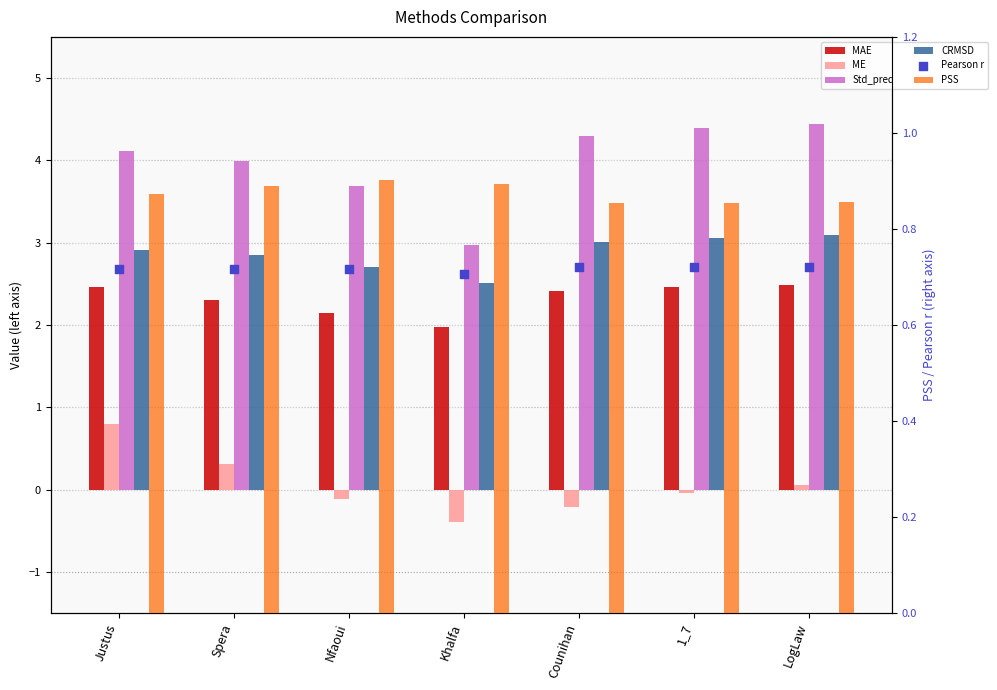

Which series has the widest spread of Y values?

Std_pred